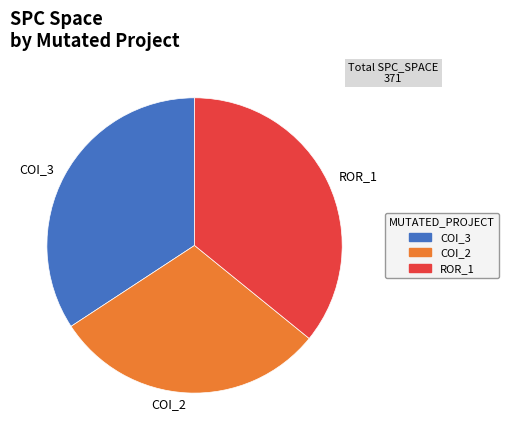

The COI_3 slice represents 47% of the pie. True or false?

False